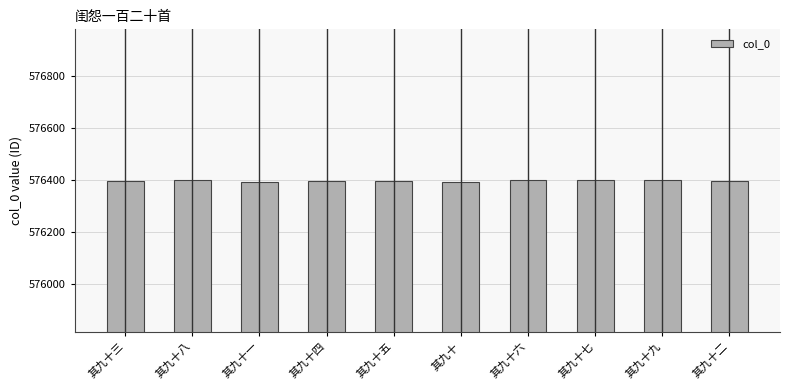

What is the greatest value displayed?

576401